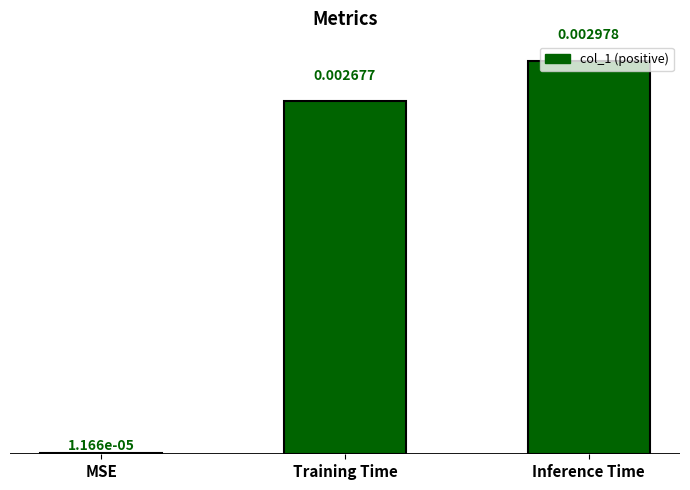

Between Inference Time and Training Time, which is larger?

Inference Time